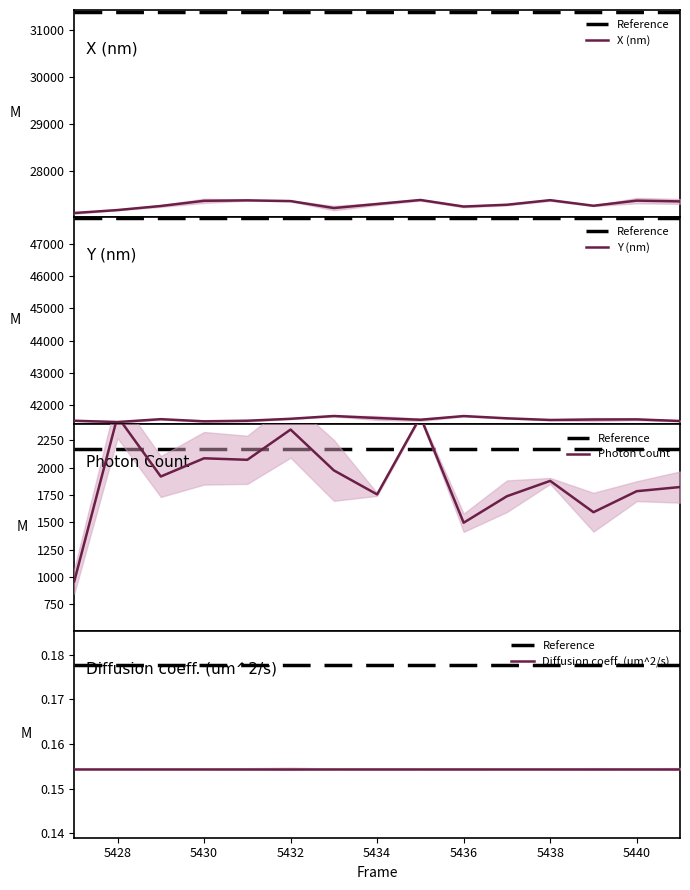

What is the highest value of the X (nm) series?

27377.5